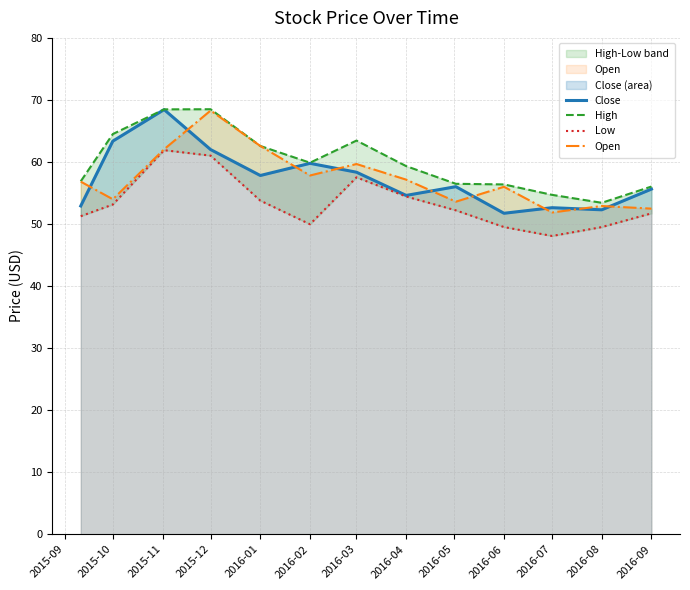

Reading right to left, what are all the values shown in this chart?

Close: 55.6	52.3	52.6	51.7	56.0	54.6	58.4	59.8	57.8	62.0	68.4	63.4	52.9
High: 56.0	53.4	54.7	56.4	56.5	59.3	63.5	59.9	62.6	68.5	68.5	64.5	56.9
Low: 51.7	49.5	48.1	49.5	52.2	54.4	57.5	50.0	53.8	61.0	61.9	53.1	51.3
Open: 52.5	52.9	51.9	56.0	53.6	57.1	59.7	57.8	62.6	68.3	62.0	54.0	56.8